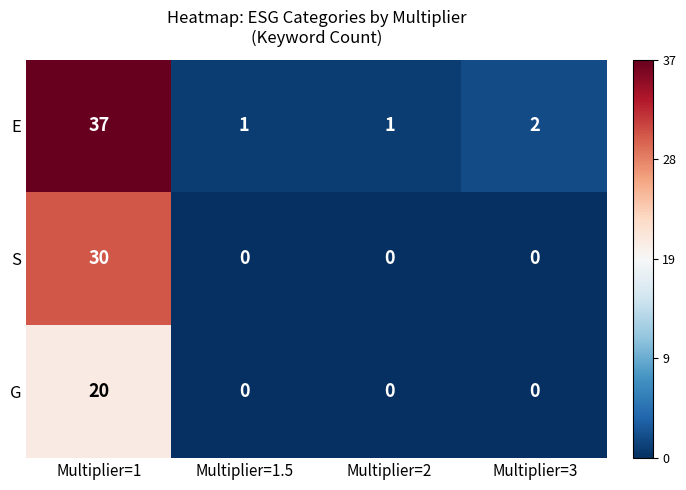

Rank the series by their average value, from lowest to highest.

G, S, E